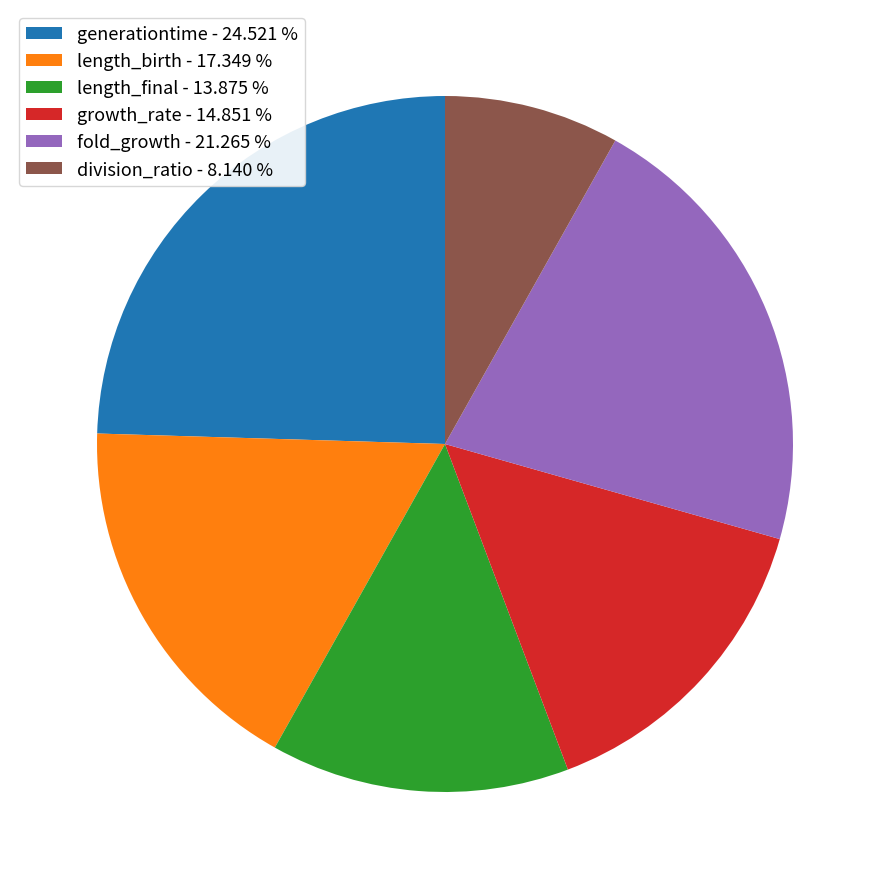

Is generationtime the majority of the pie?

No